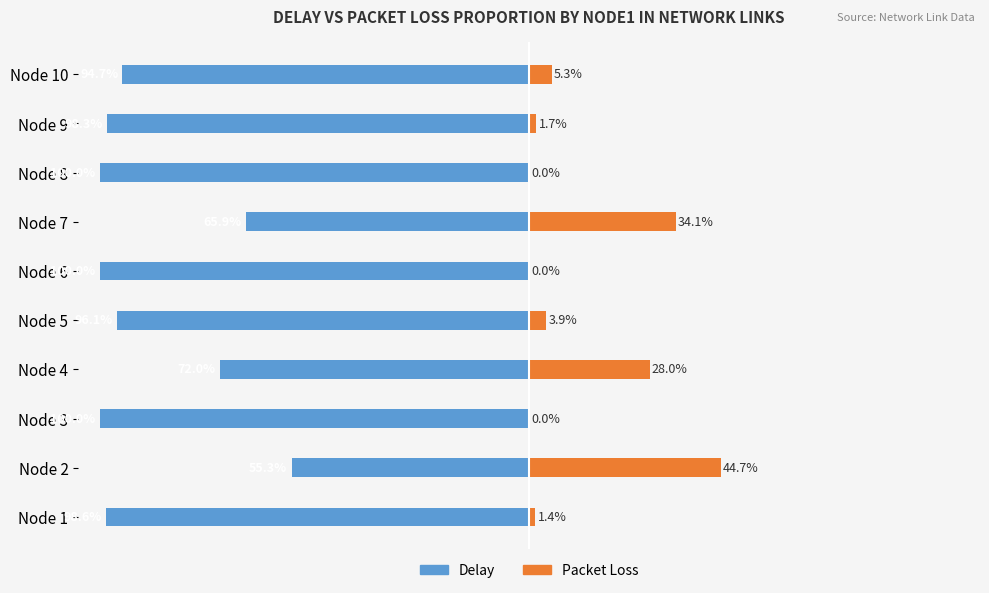

What is the average value of the Delay series?

-88.1